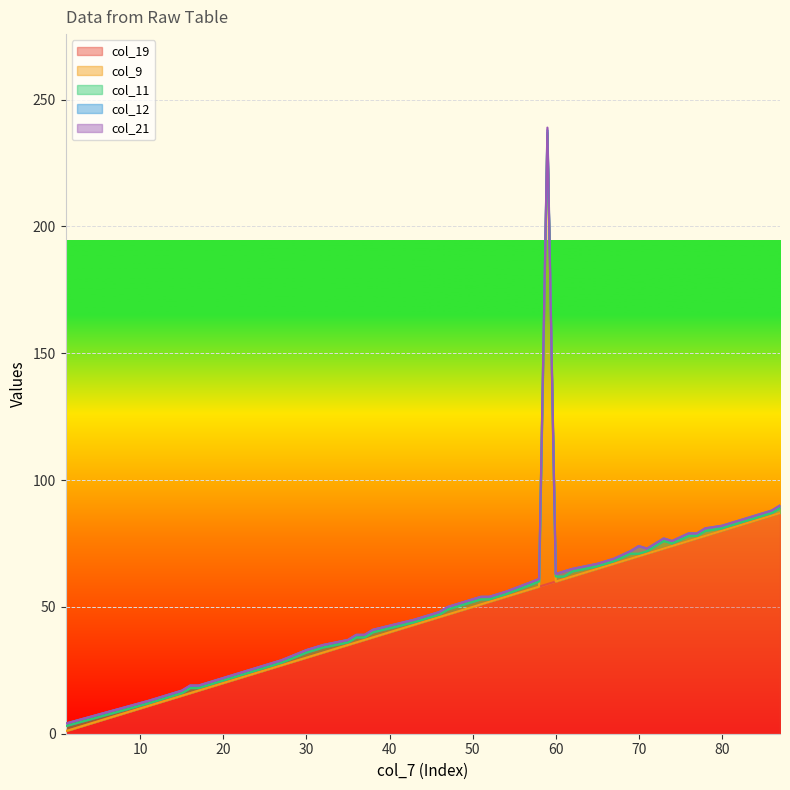

Between 1 and 25, which series saw the biggest shift?

col_19